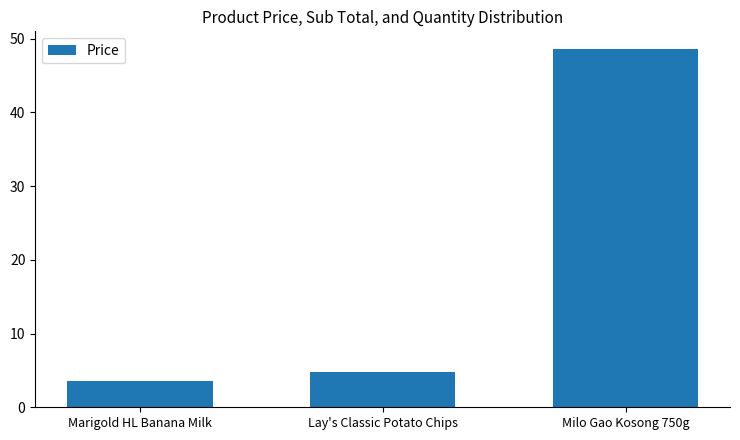

At which category does the chart reach its minimum across all series?

Marigold HL Banana Milk